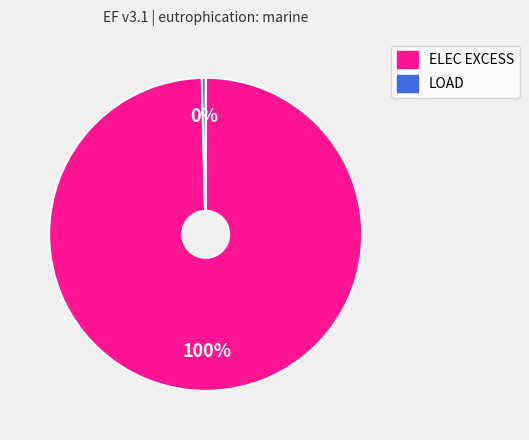

Count the number of slices in the pie.

2